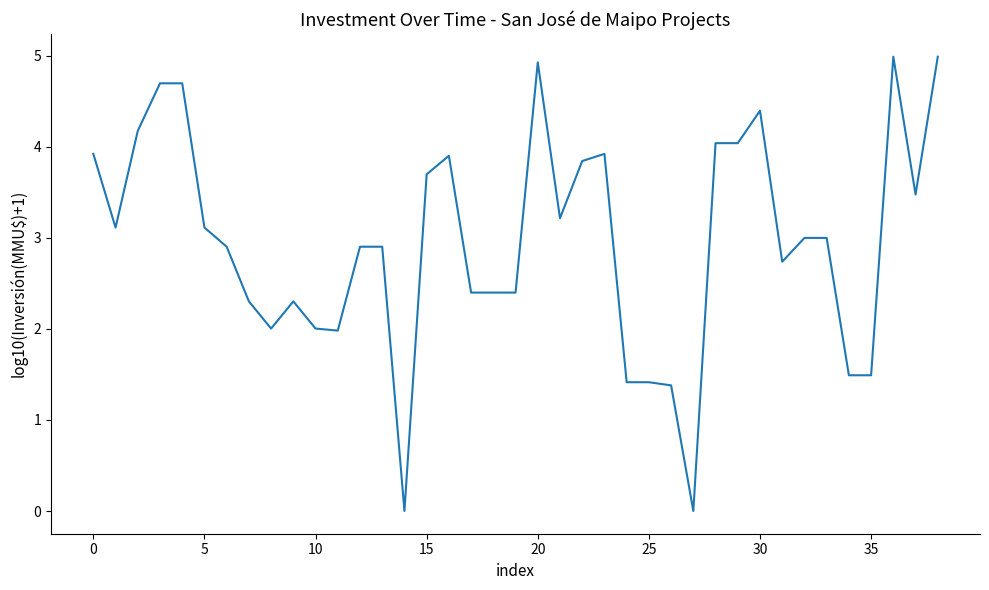

Reading left to right, extract all data points from this chart.

3.9	3.1	4.2	4.7	4.7	3.1	2.9	2.3	2.0	2.3	2.0	2.0	2.9	2.9	0.0	3.7	3.9	2.4	2.4	2.4	4.9	3.2	3.8	3.9	1.4	1.4	1.4	0.0	4.0	4.0	4.4	2.7	3.0	3.0	1.5	1.5	5.0	3.5	5.0